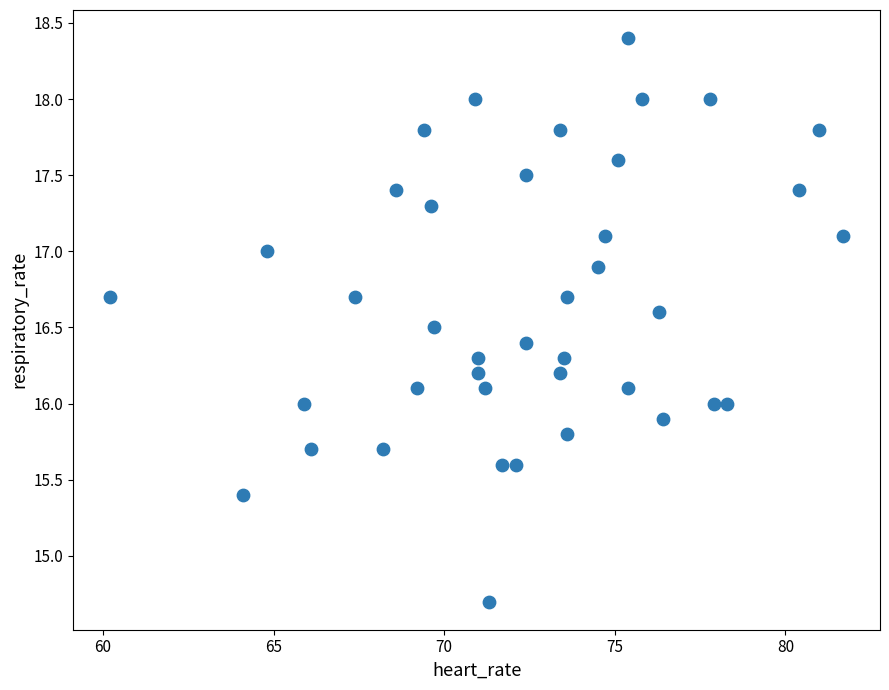

What is the range of X values (max minus min)?

21.5